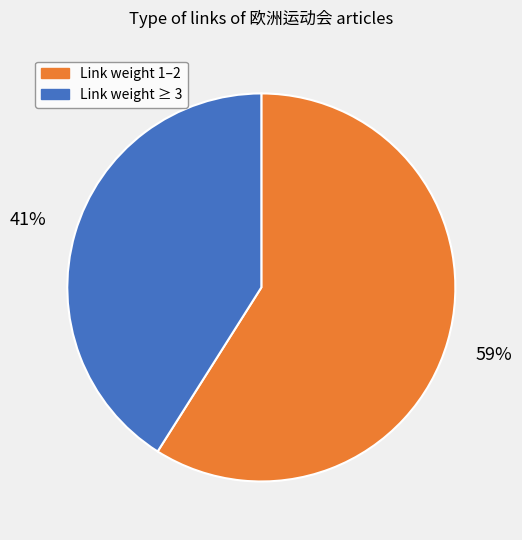

To the nearest percent, what is the average slice percentage?

50%